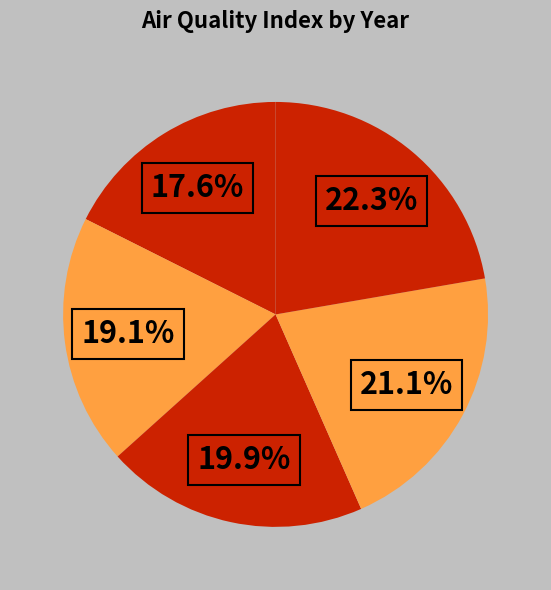

How many segments does this pie chart have?

5